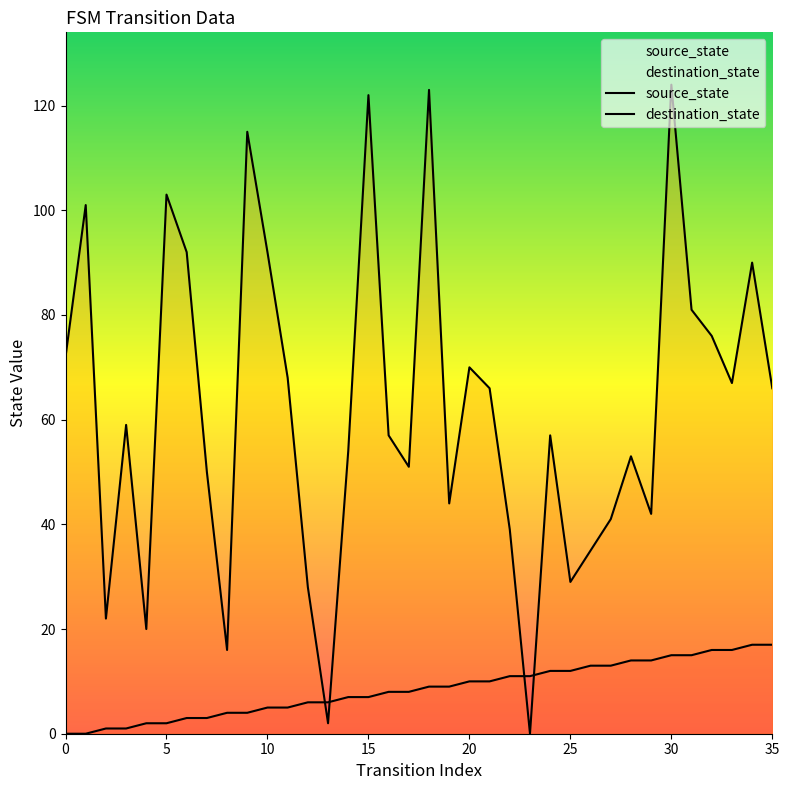

Which series has the largest range (max minus min)?

destination_state